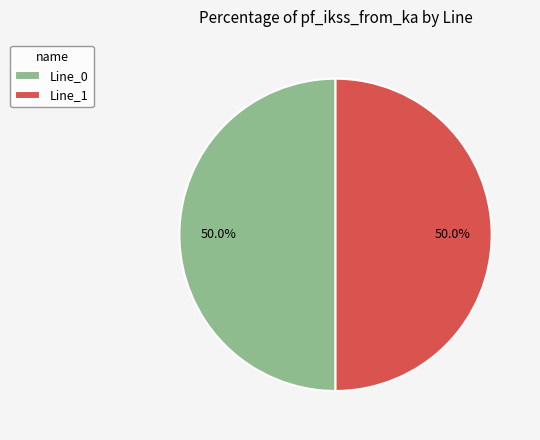

What is the ratio of the value at Line_0 to the value at Line_1?

1.0